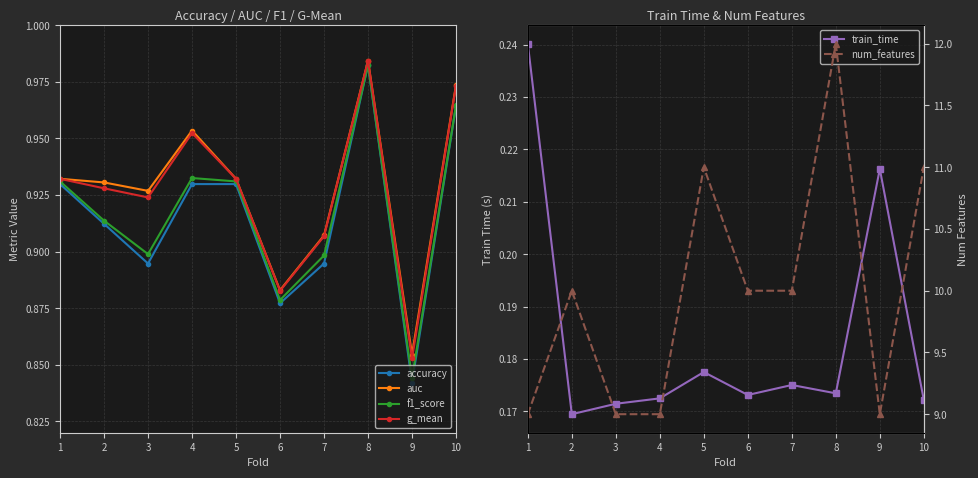

At which category does f1_score reach its first local valley?

3